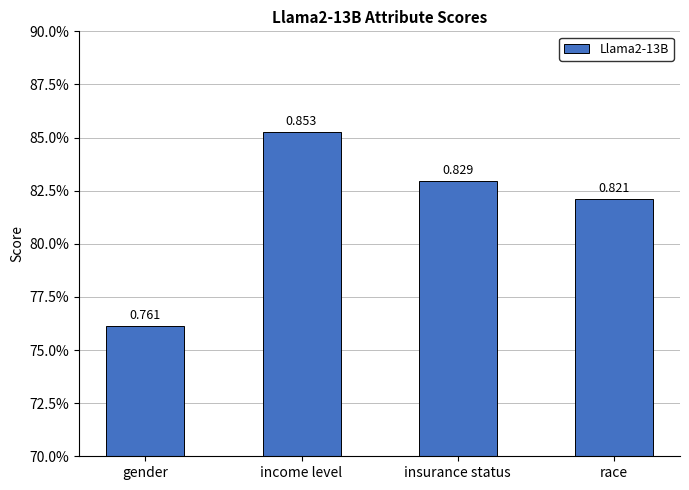

Where is the data nearest to the value 0?

gender